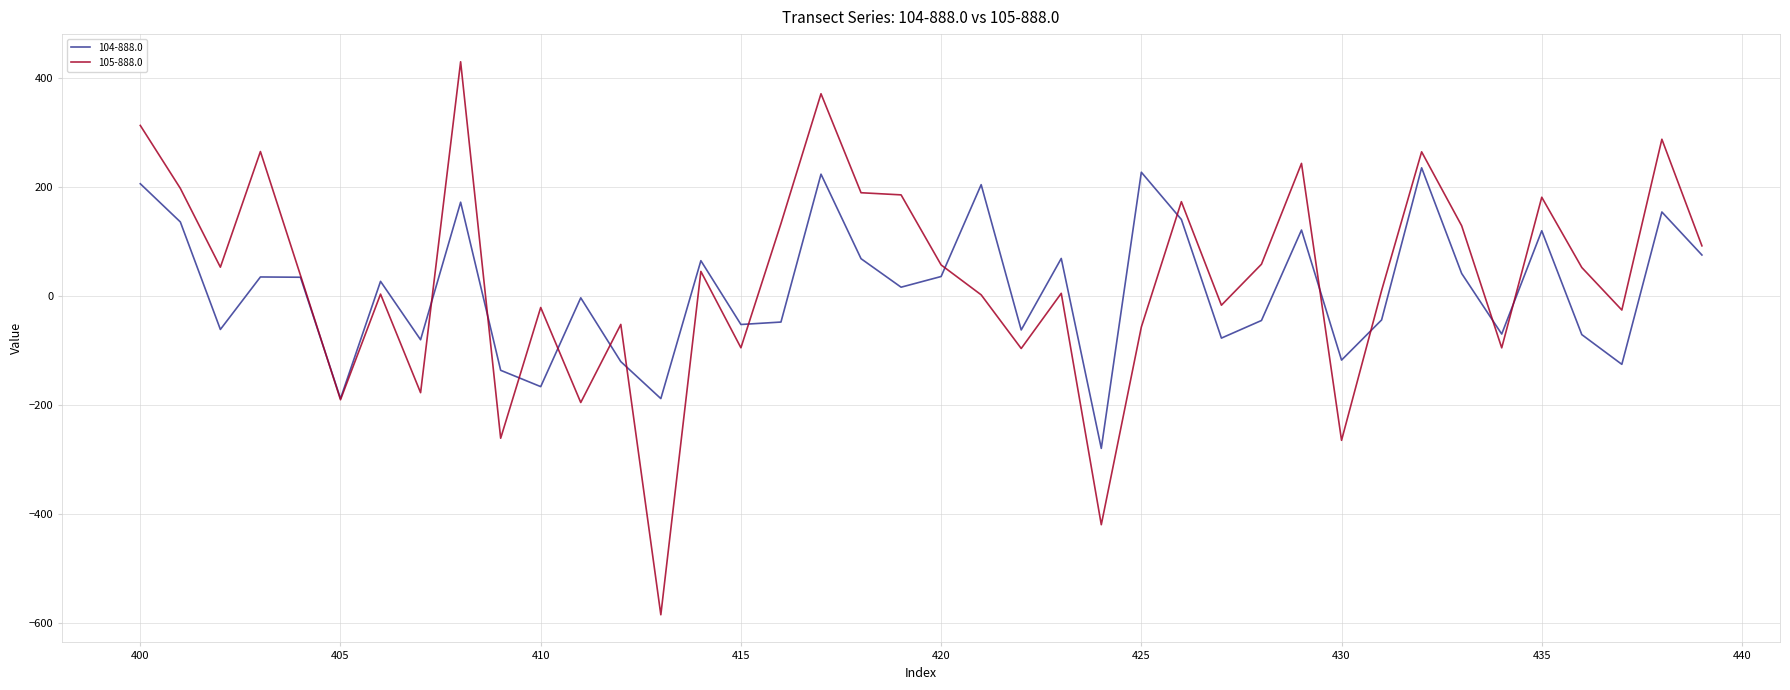

Which series has the largest range (max minus min)?

105-888.0